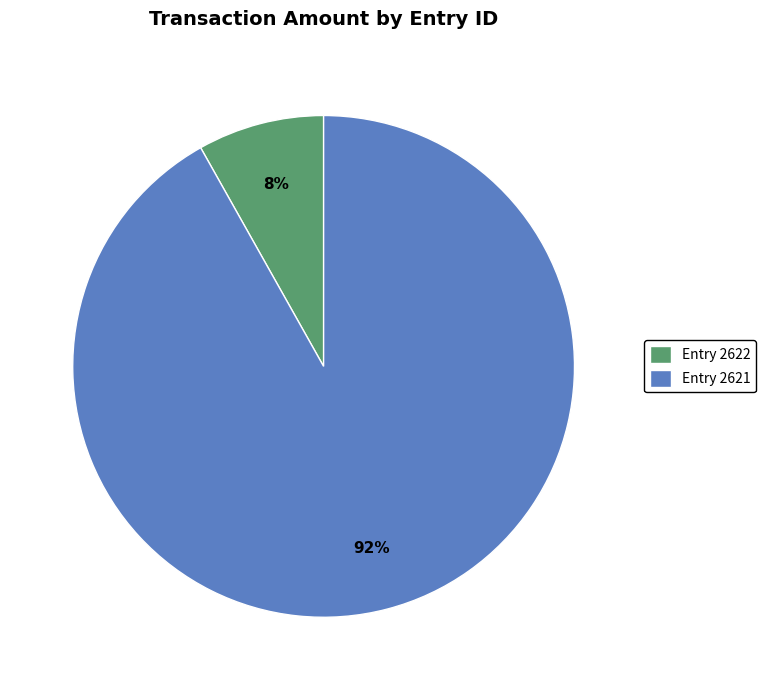

Rank the categories by value from lowest to highest.

Entry 2622, Entry 2621